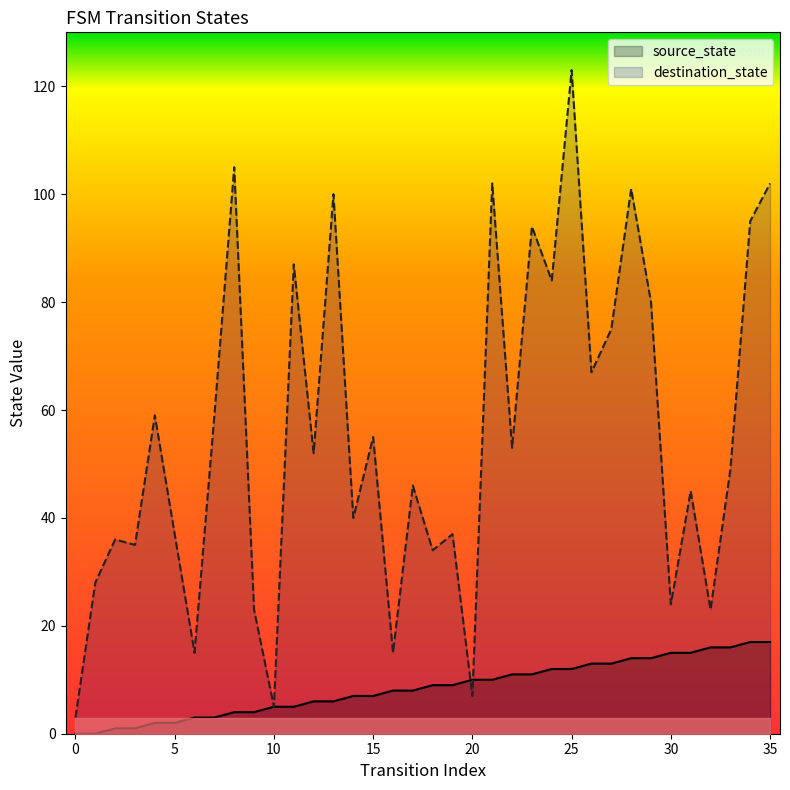

What is the difference between the highest and lowest values at 17?

38